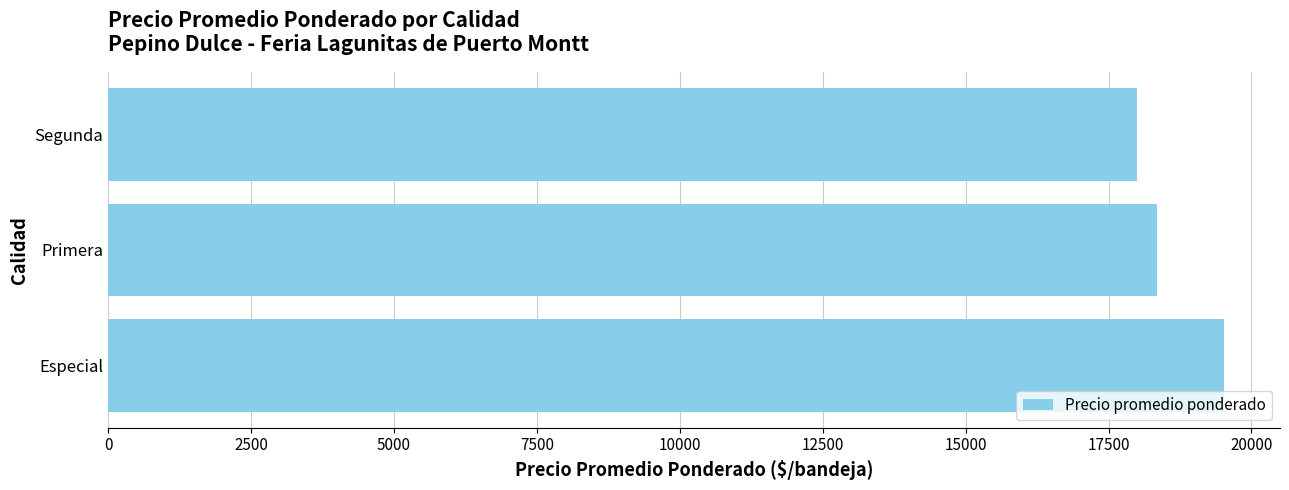

What is the difference between the maximum and minimum values?

1523.8